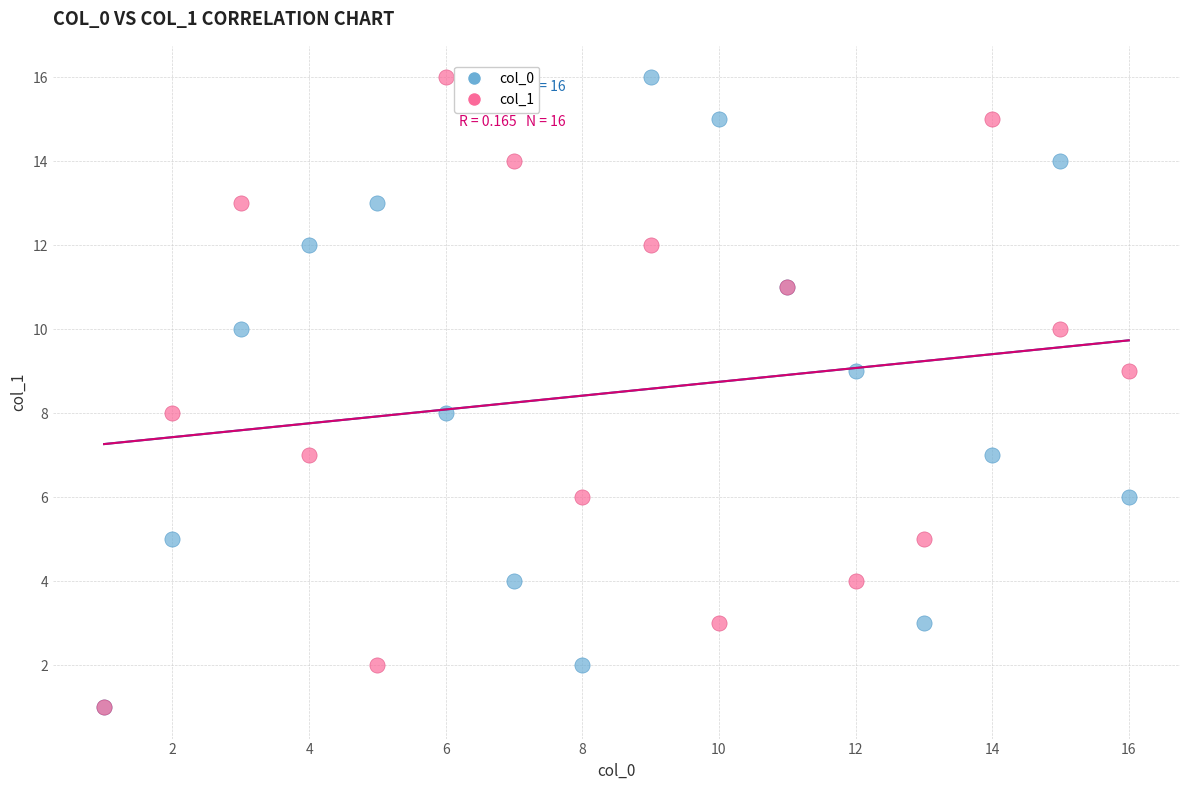

What are all the series names shown in the legend?

col_0, col_1